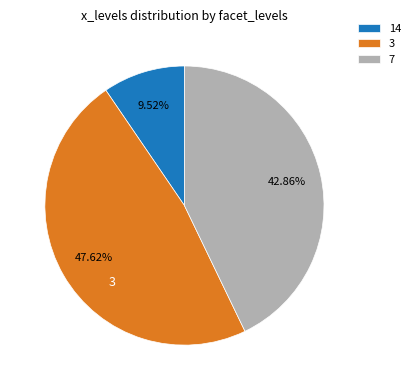

Is it true that 14 is 10% of the pie?

True